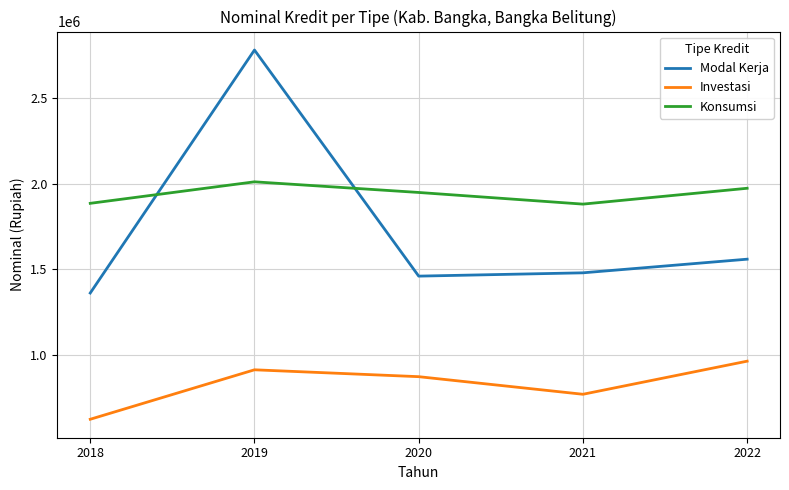

Which series ends up on top after the final intersection of Konsumsi and Modal Kerja?

Konsumsi